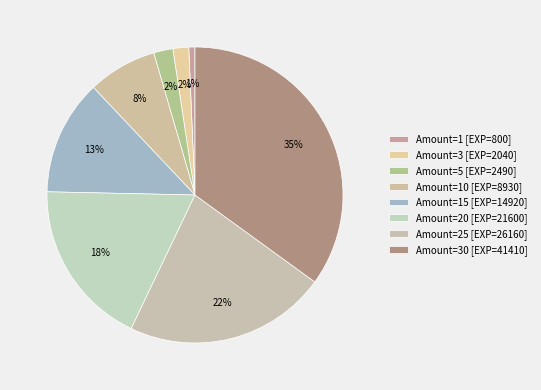

Rank the categories by value from lowest to highest.

1, 3, 5, 10, 15, 20, 25, 30